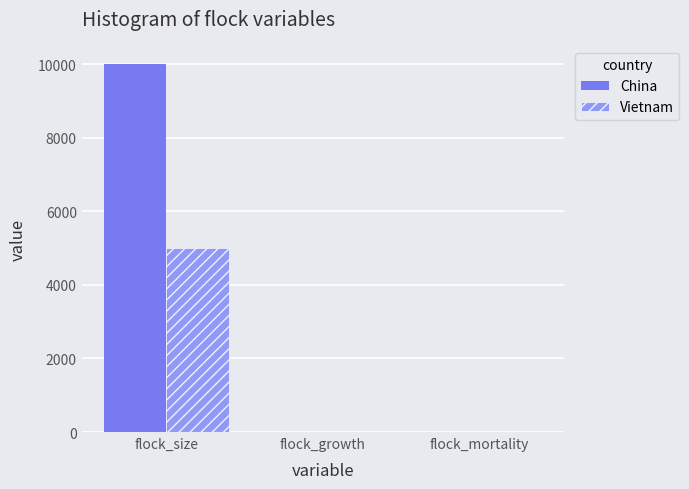

What is the total value across all series at flock_growth?

0.1